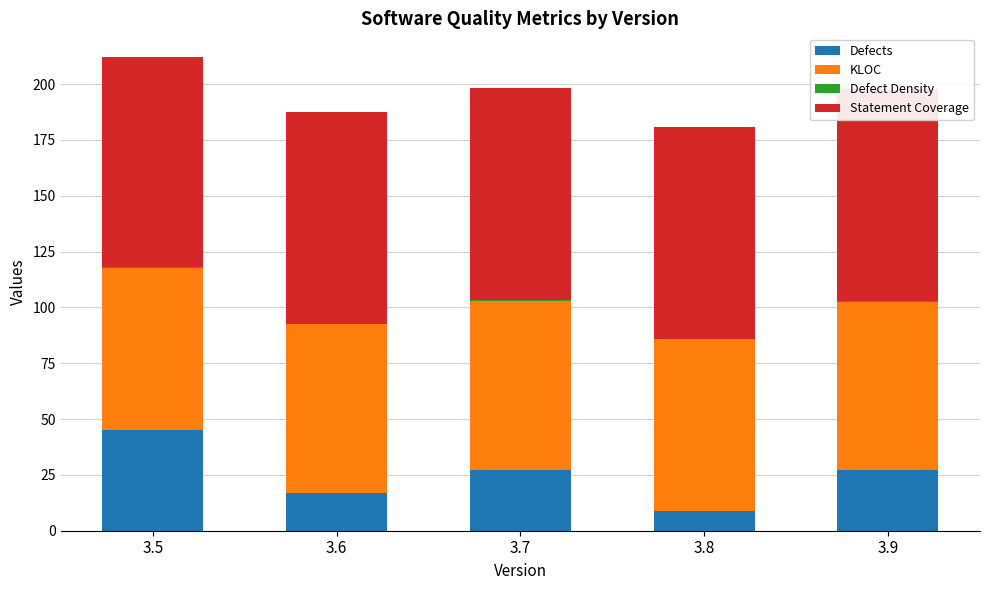

What is the sum of all Defect Density values?

1.7